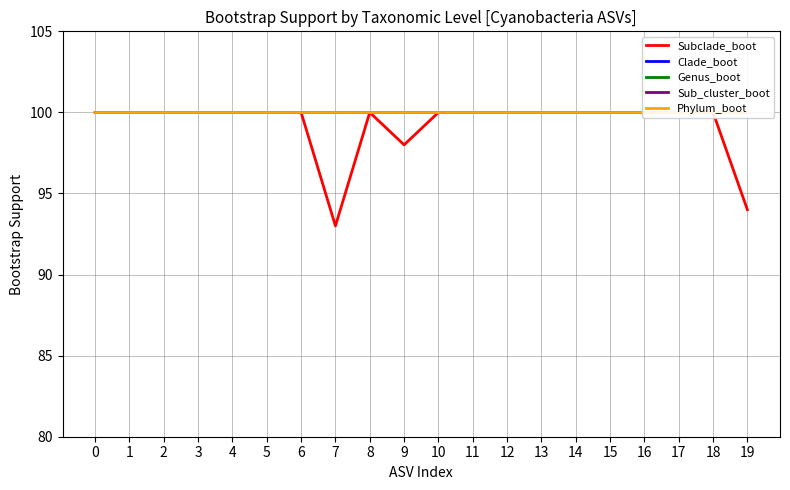

Between 4 and 13, which series saw the biggest shift?

Subclade_boot